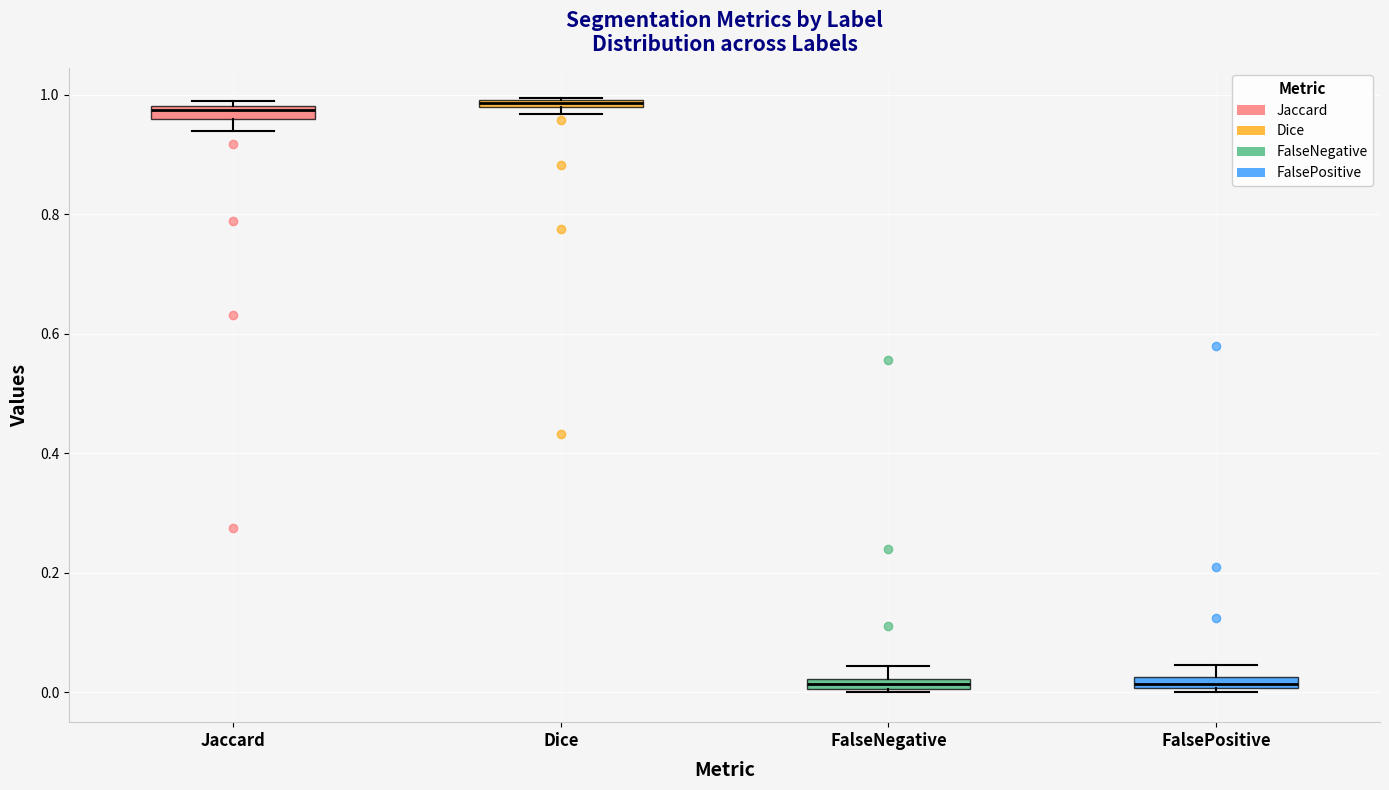

Where does the upper whisker of the box for FalseNegative end on the y-axis? The values are not printed on the chart, so give them approximately, as read against the axis.

0.04